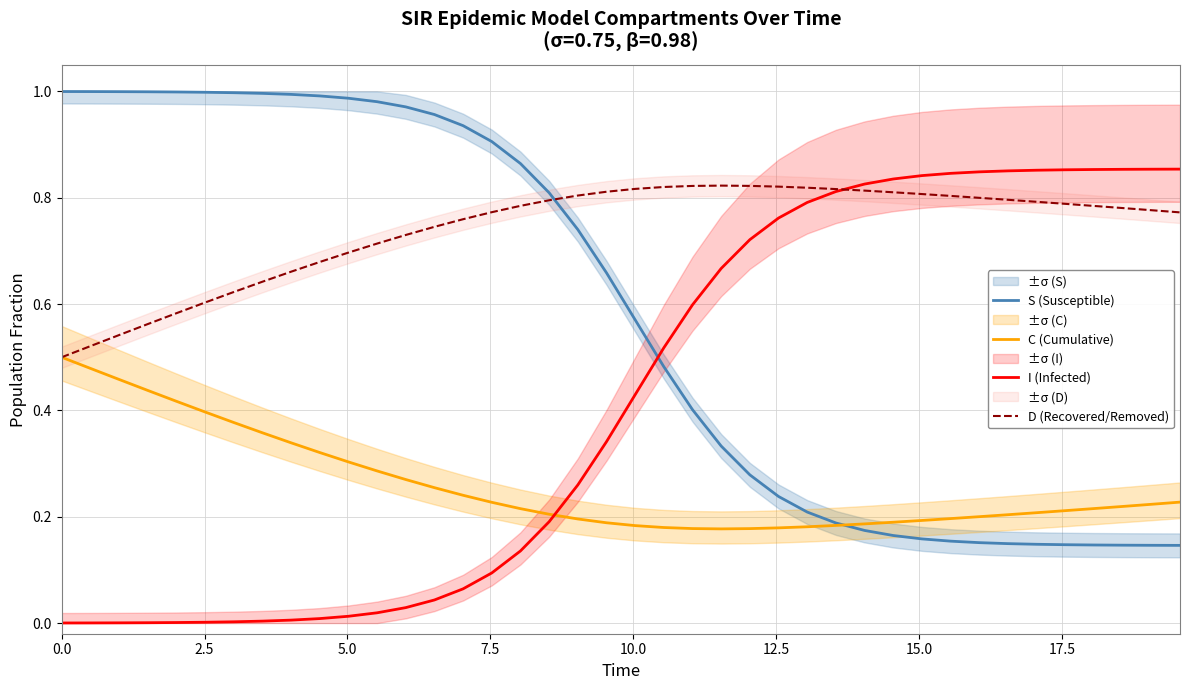

How many lines are shown in the chart?

4